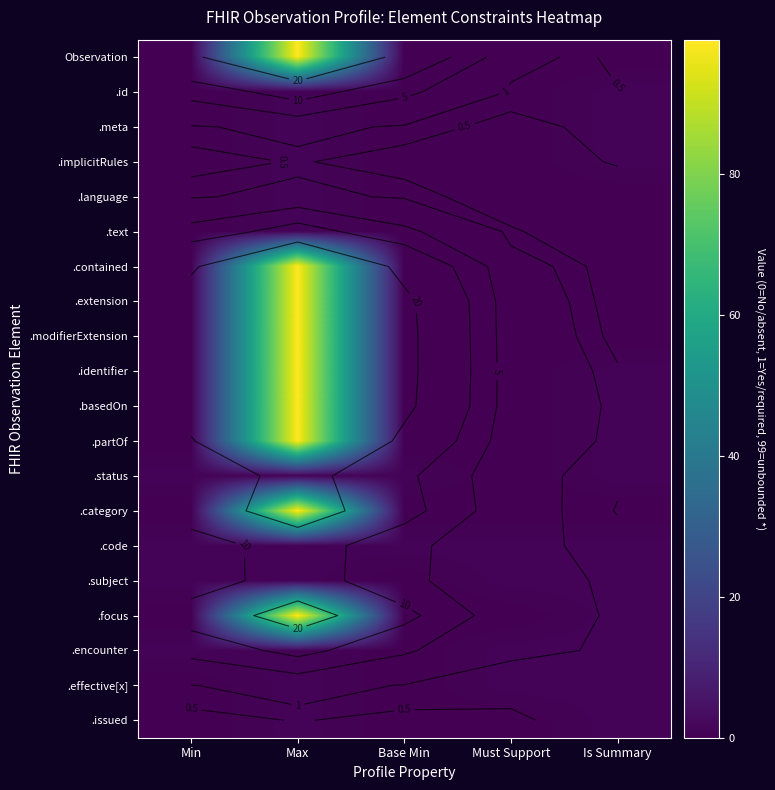

Which category has the highest value across all series?

Max